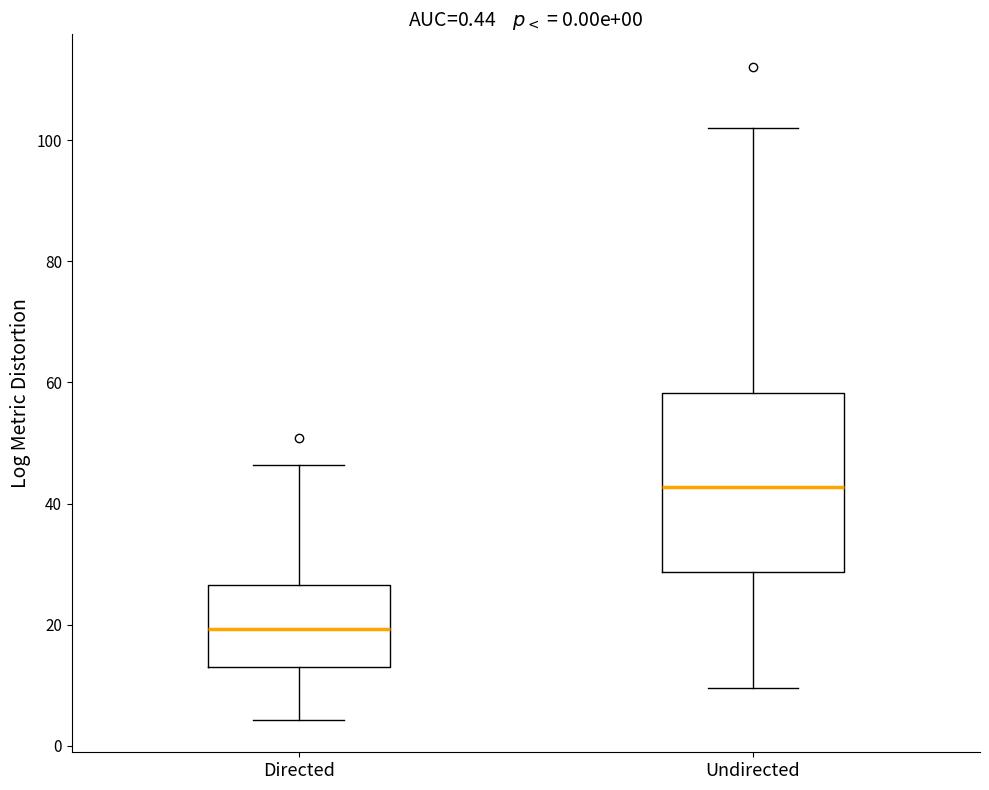

Comparing the boxes themselves (not the whiskers), which one is the tallest?

Undirected